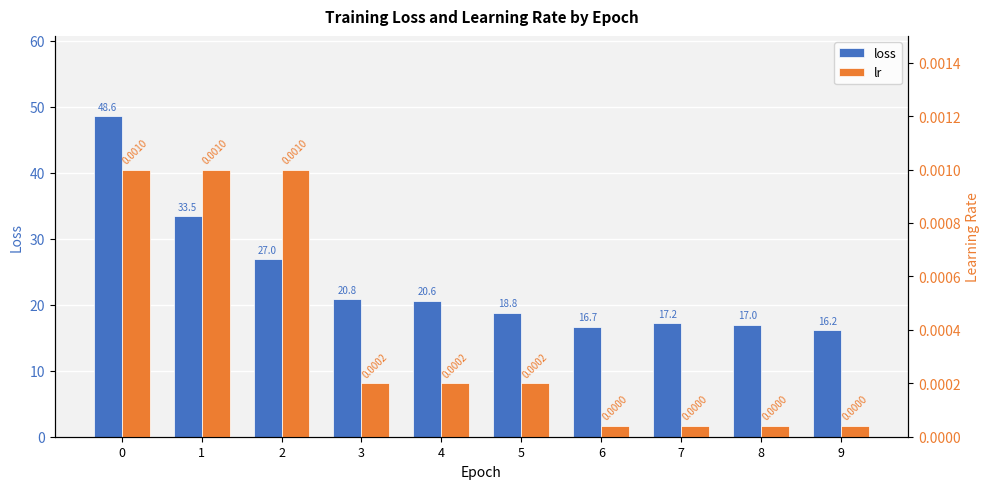

How many distinct data groups are displayed?

2